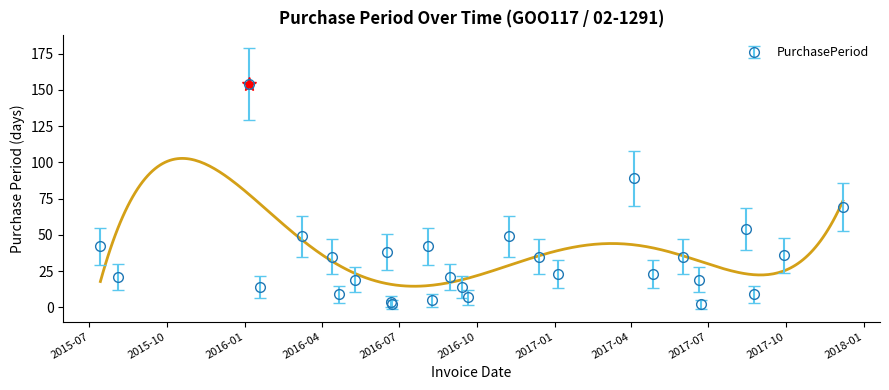

At which category does the data reach its first local valley?

2015-08-04